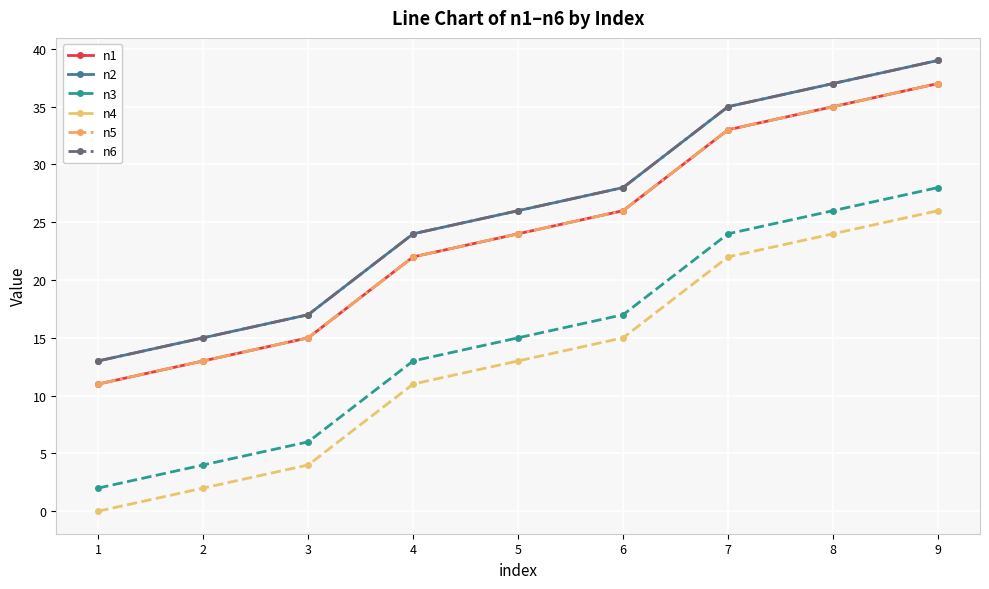

At which label does n5 reach its peak?

9